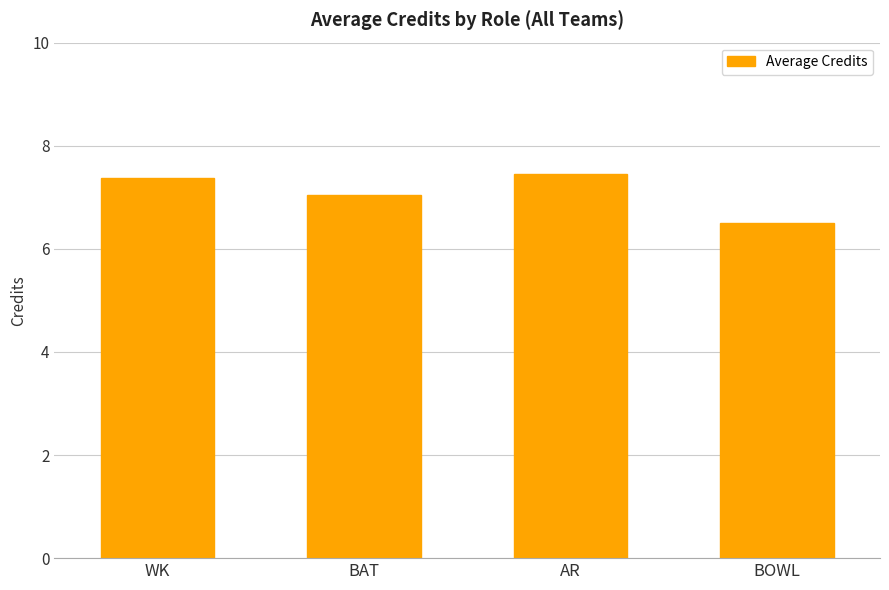

What is the label of the 1st bar from the right?

BOWL